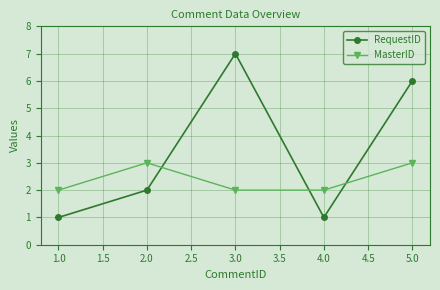

After their last crossing, which series has the higher values: RequestID or MasterID?

RequestID